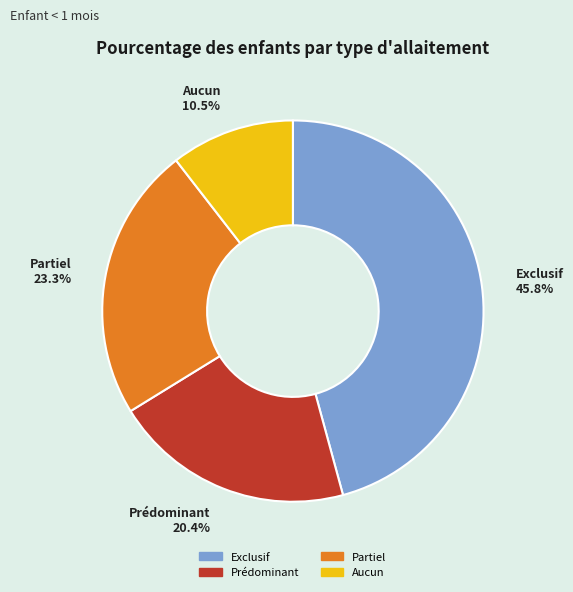

To the nearest percent, what is the average slice percentage?

25%